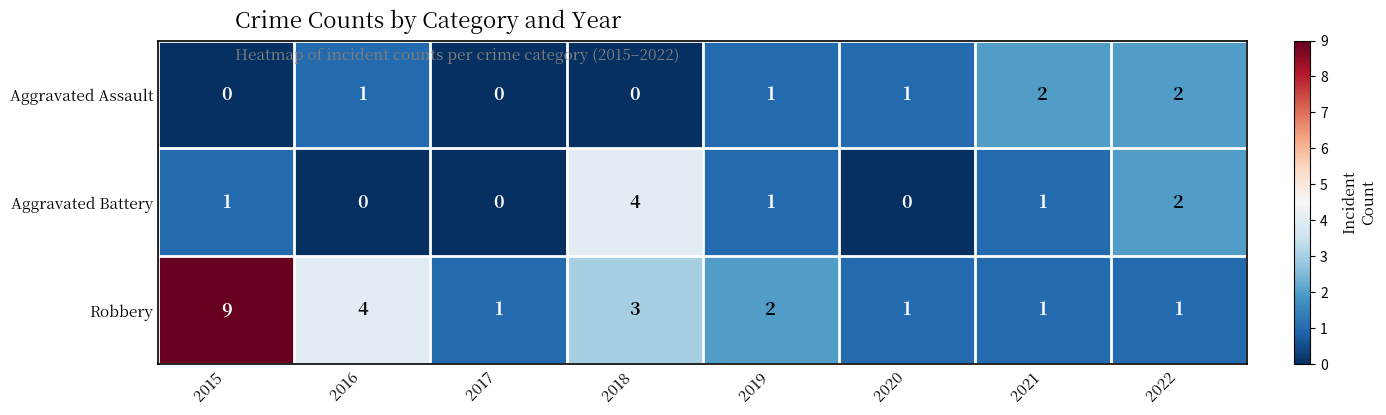

The value of Robbery at 2019 is 3. True or false?

False